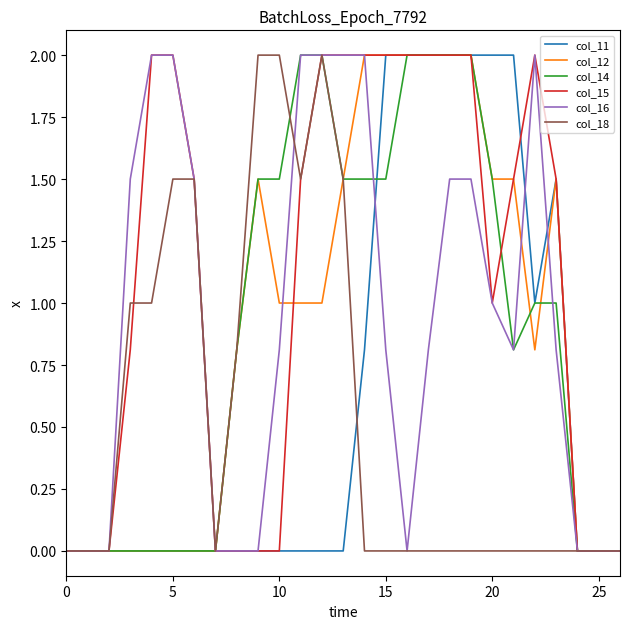

Which series has the largest total across all categories?

col_15